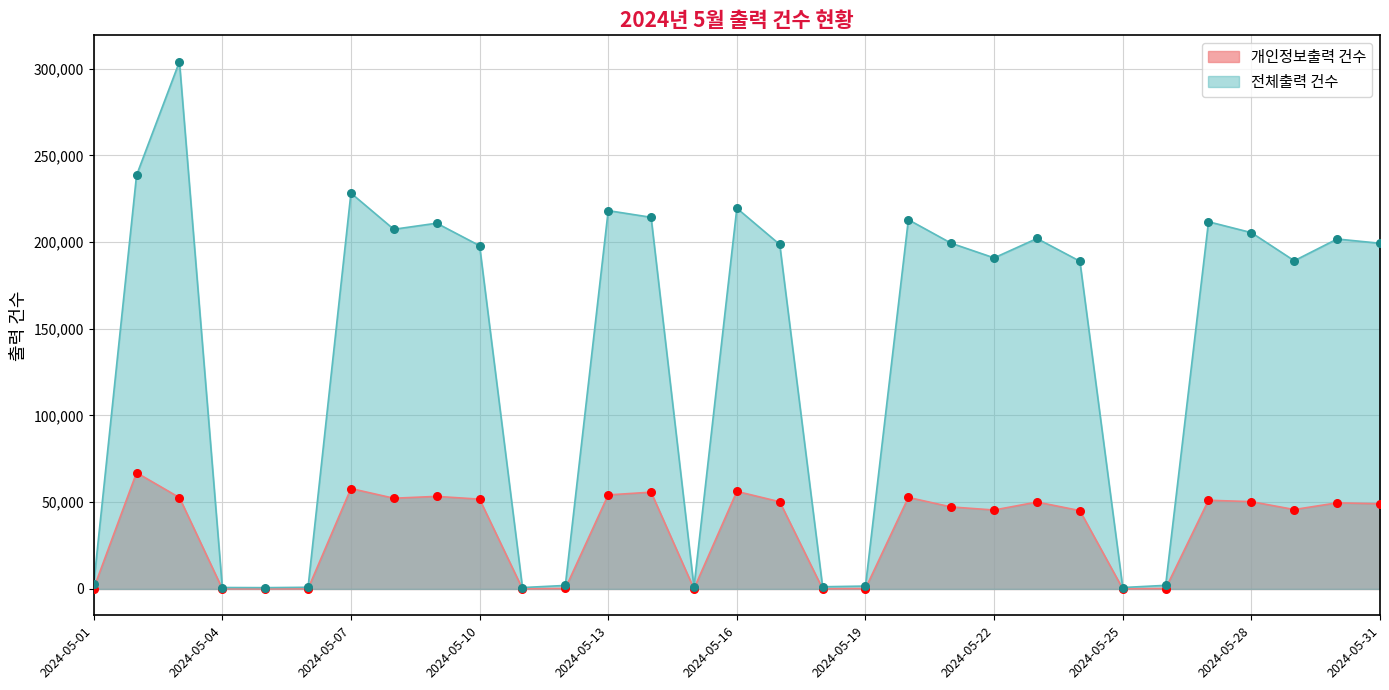

Which series has the largest total across all categories?

전체출력 건수